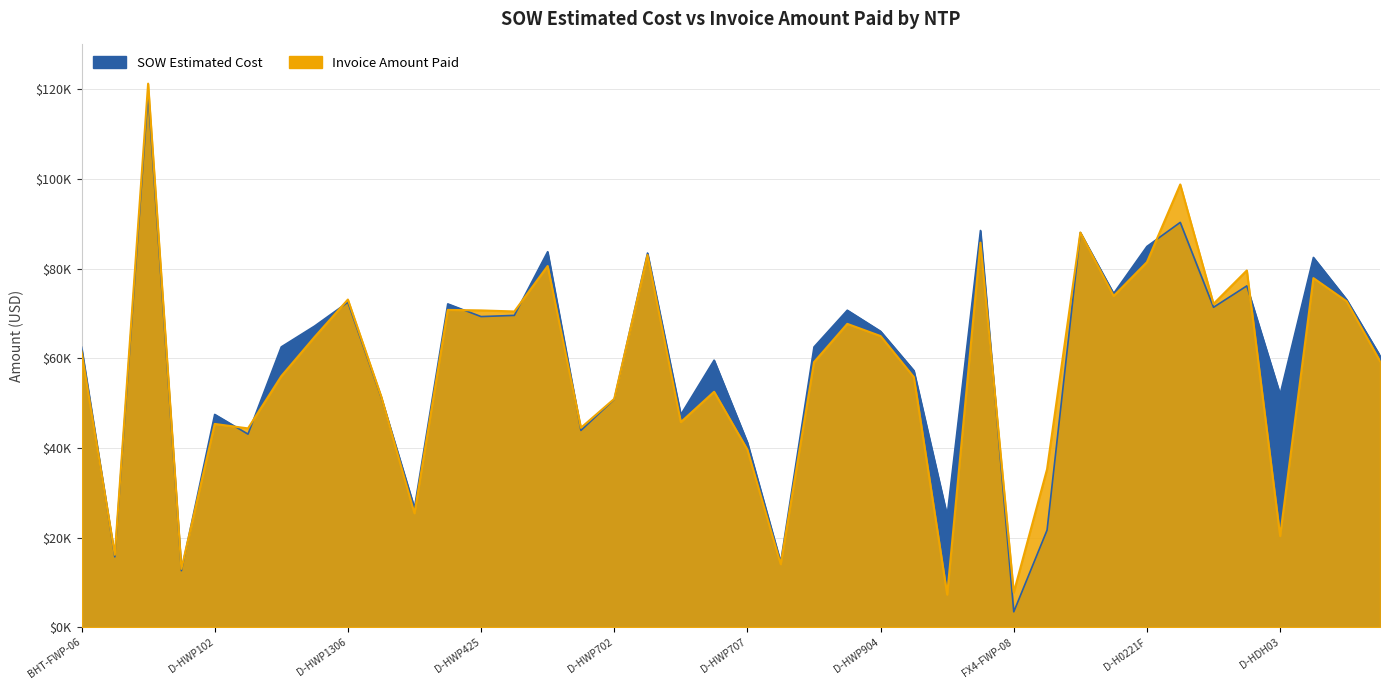

Reading right to left, list all the values displayed in this chart.

SOW Estimated Cost: D-HDH45=60575.5	D-HDH42=73070.5	D-HDH31=82480.5	D-HDH03=51958.0	D-H0223C=76139.5	D-H0222D=71361.0	D-H0222B=90302.0	D-H0221F=84935.5	D-H0221D=74446.0	D-H0220C=88033.5	Golden Wings MDU=21648.8	FX4-FWP-08=3425.6	FB-HWP701=88491.8	FB-HWP101=24886.5	D-HWP905=57237.0	D-HWP904=66004.5	D-HWP903=70705.5	D-HWP902=62502.0	D-HWP713=14497.5	D-HWP707=41187.0	D-HWP706=59562.5	D-HWP705=47414.0	D-HWP703=83462.0	D-HWP702=50824.5	D-HWP701=43895.5	D-HWP441=83754.0	D-HWP436=69555.0	D-HWP425=69288.0	D-HWP415=72118.0	D-HWP412=26617.0	D-HWP1309=51295.0	D-HWP1306=72492.0	D-HWP1304=67171.5	D-HWP105=62522.5	D-HWP103=43064.0	D-HWP102=47461.5	BHUD-FWP-08-E=12601.5	BHT-FWP-10=119135.3	BHT-FWP-07=15690.1	BHT-FWP-06=62460.4
Invoice Amount Paid: D-HDH45=59352.0	D-HDH42=72678.0	D-HDH31=77870.5	D-HDH03=20330.3	D-H0223C=79581.5	D-H0222D=72125.0	D-H0222B=98764.5	D-H0221F=81445.0	D-H0221D=73894.0	D-H0220C=88045.5	Golden Wings MDU=35235.0	FX4-FWP-08=7741.4	FB-HWP701=85791.2	FB-HWP101=7262.0	D-HWP905=55777.0	D-HWP904=64943.5	D-HWP903=67666.0	D-HWP902=59129.5	D-HWP713=14042.0	D-HWP707=39597.5	D-HWP706=52525.5	D-HWP705=45744.0	D-HWP703=83033.0	D-HWP702=50928.5	D-HWP701=44479.5	D-HWP441=80572.5	D-HWP436=70432.0	D-HWP425=70664.0	D-HWP415=70778.0	D-HWP412=25405.0	D-HWP1309=51485.5	D-HWP1306=73087.5	D-HWP1304=64739.0	D-HWP105=56001.0	D-HWP103=44346.0	D-HWP102=45340.0	BHUD-FWP-08-E=13008.1	BHT-FWP-10=121256.6	BHT-FWP-07=16153.8	BHT-FWP-06=61491.1